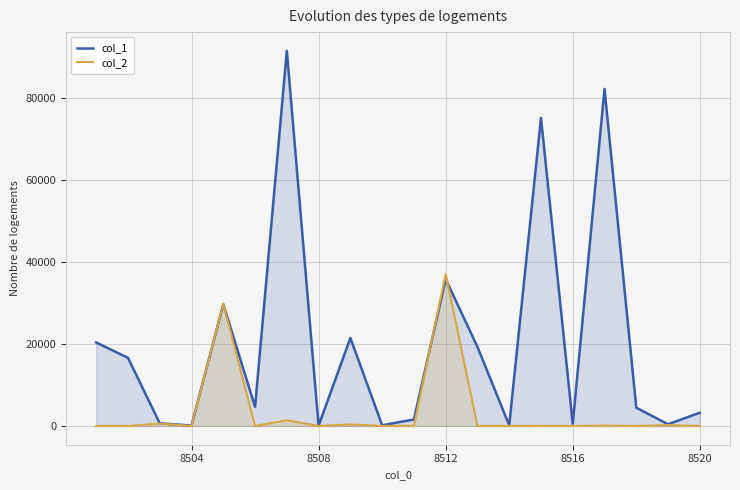

Is it true that col_2 equals 0 at 8520?

True